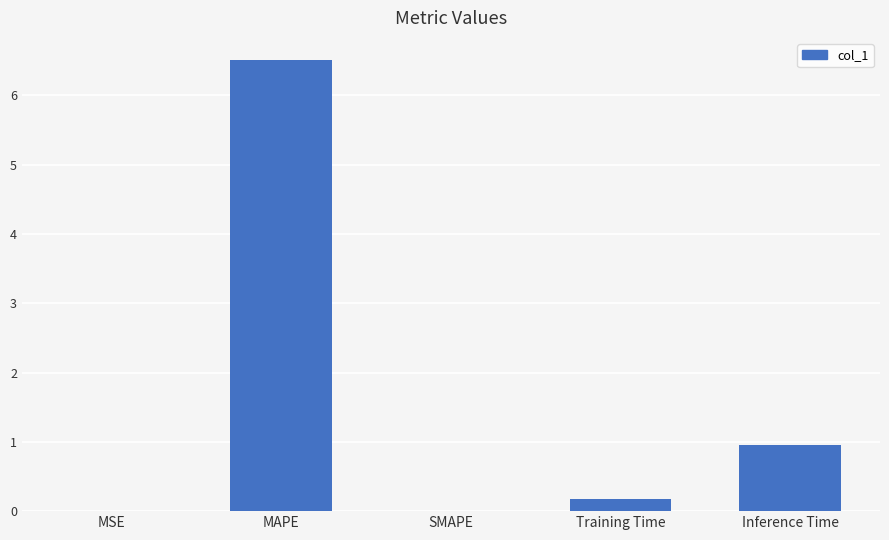

Where is the data nearest to the value 3?

Inference Time